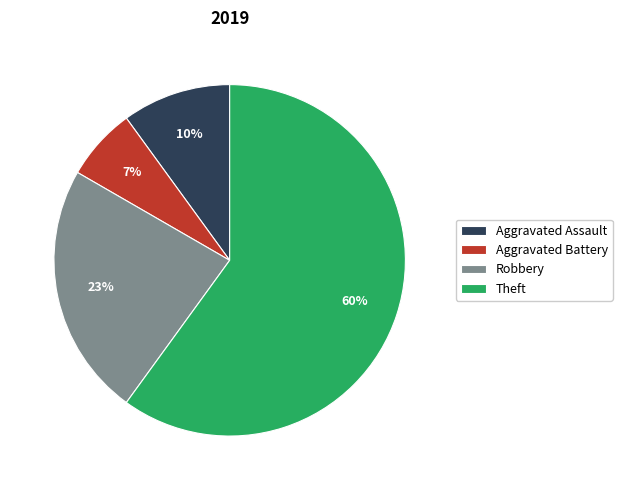

Do Robbery and Aggravated Battery together represent more than half of the pie?

No